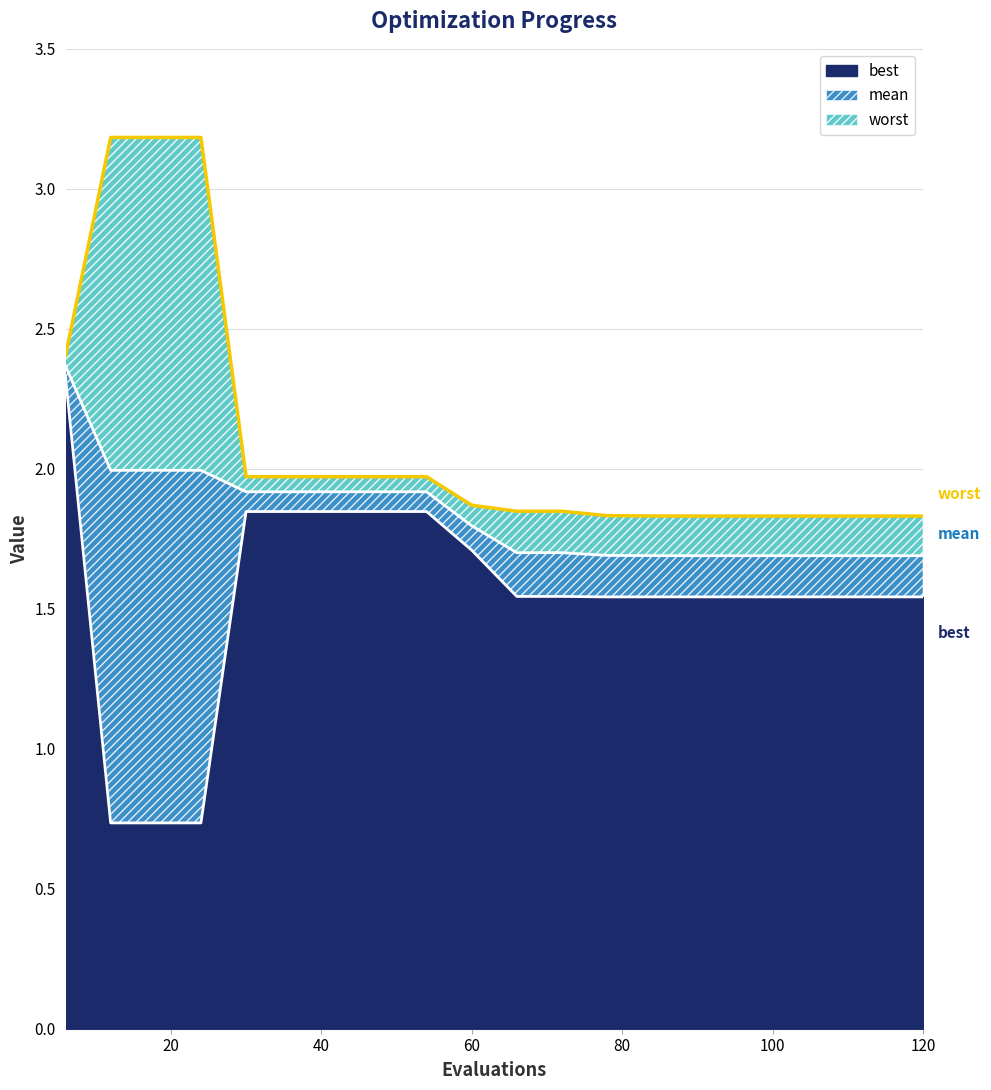

The value of mean at 72 is 3.0. True or false?

False